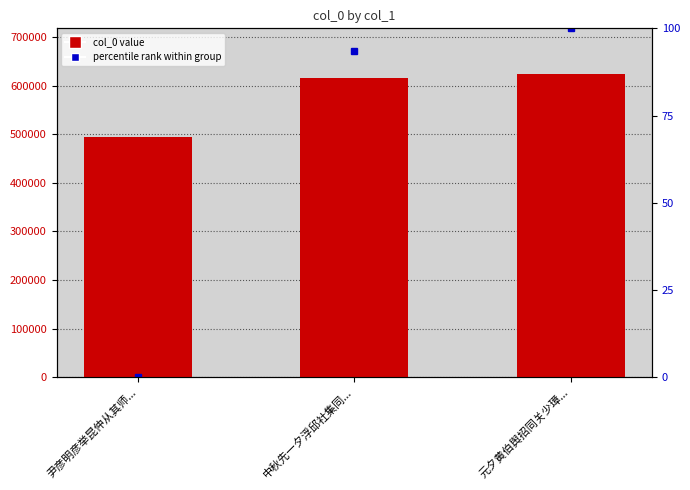

How many values exceed 615879?

1